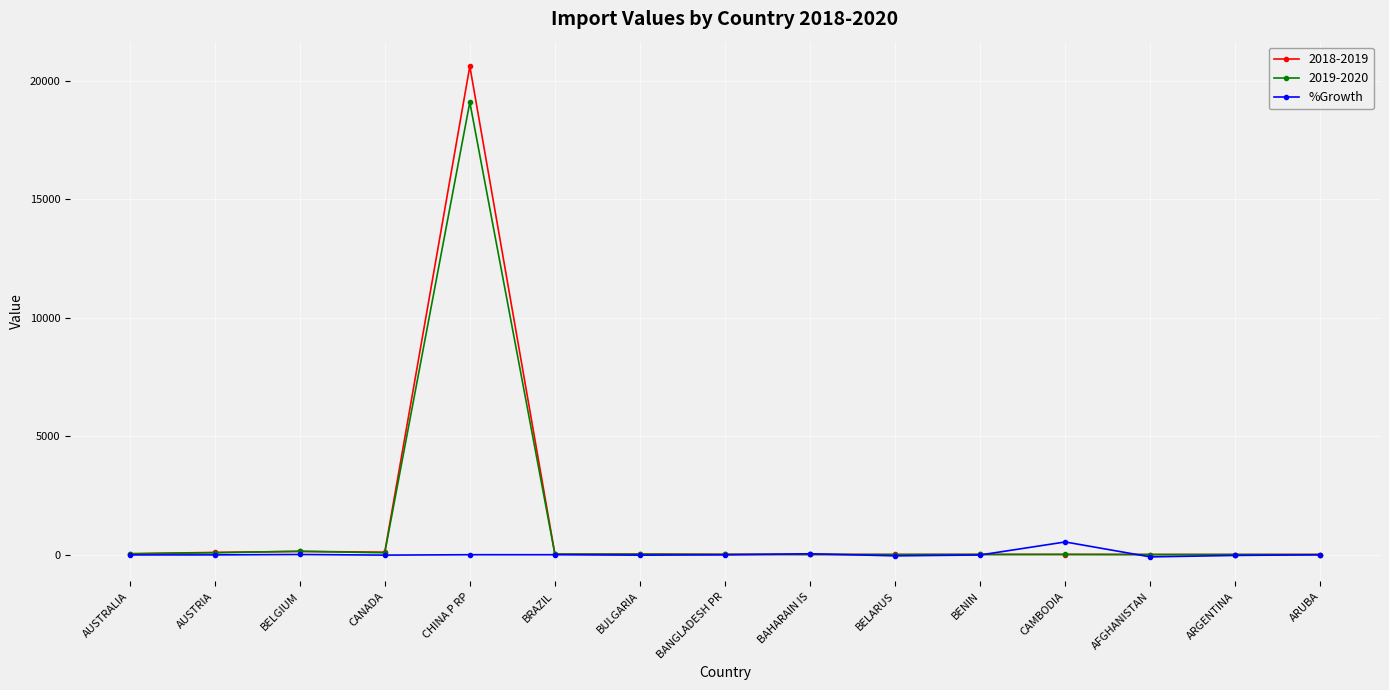

What is the label of the 9th point from the left?

BAHARAIN IS